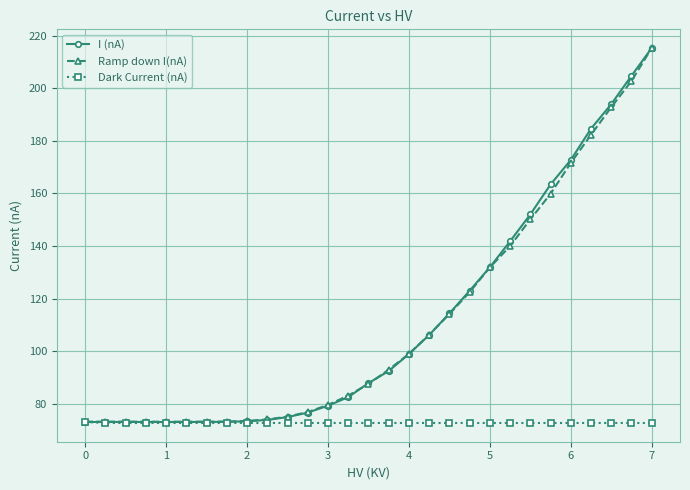

Which series has the largest range (max minus min)?

I (nA)